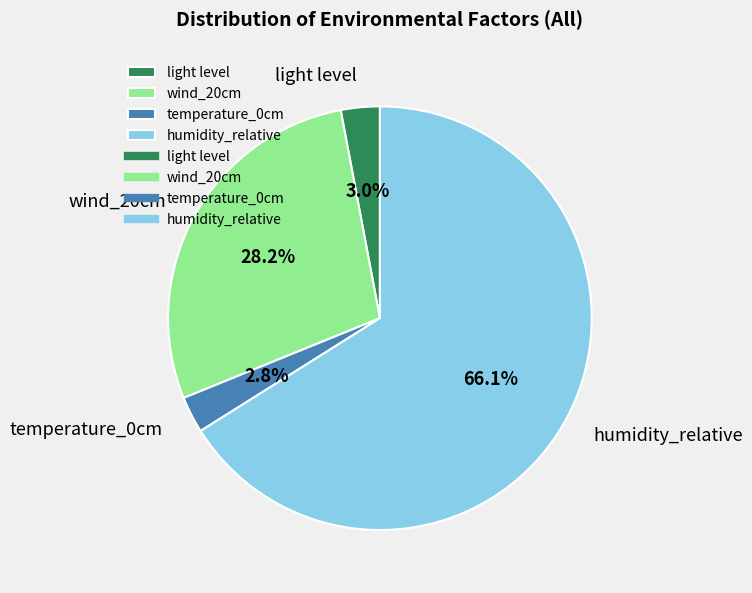

The temperature_0cm slice represents 3% of the pie. True or false?

True